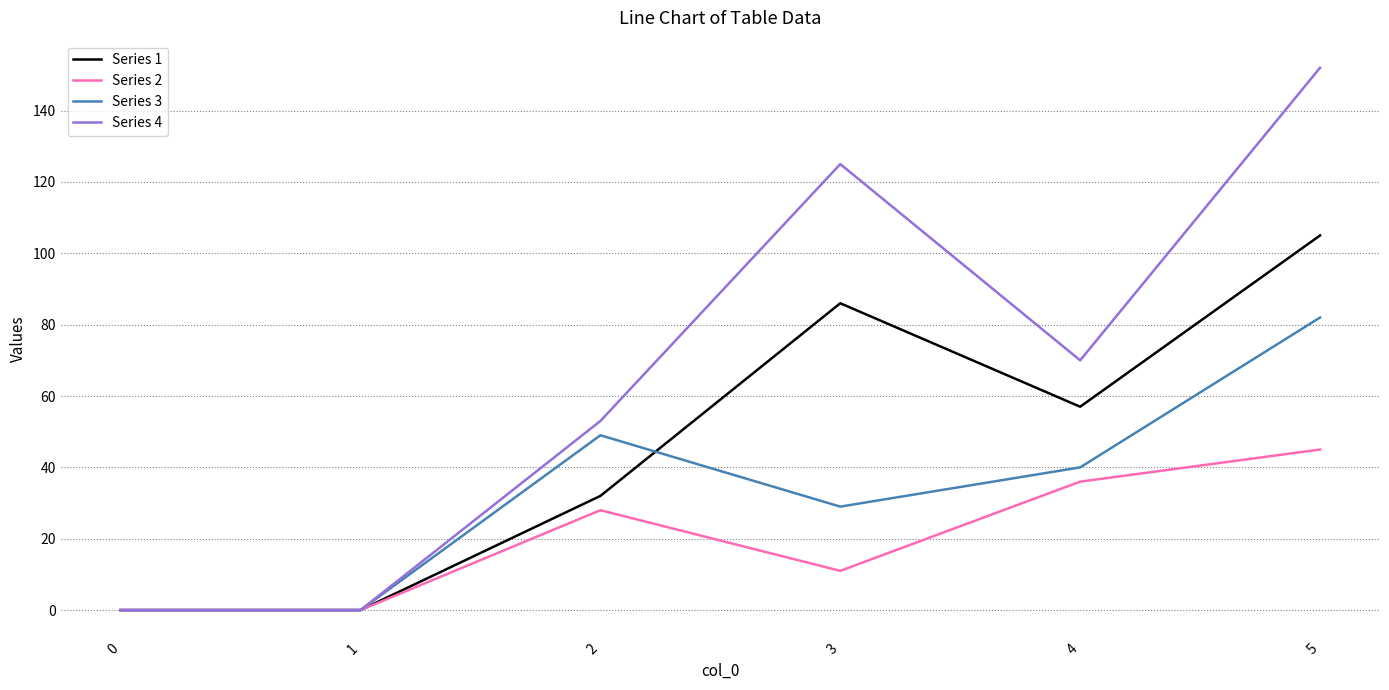

At which label does Series 4 first exceed 70?

3